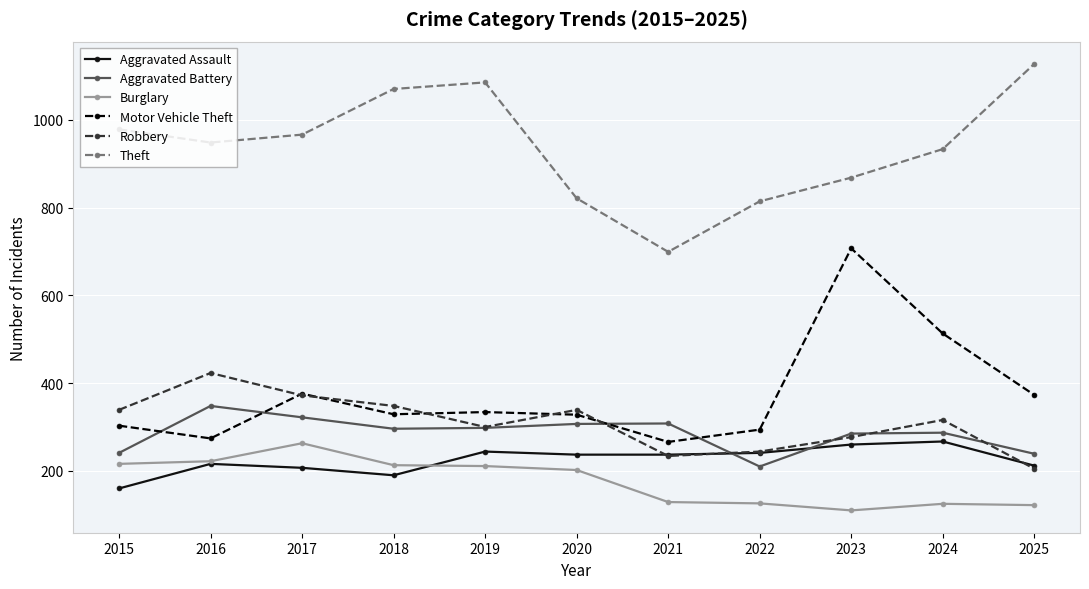

At which label is Burglary closest to 186?

2020